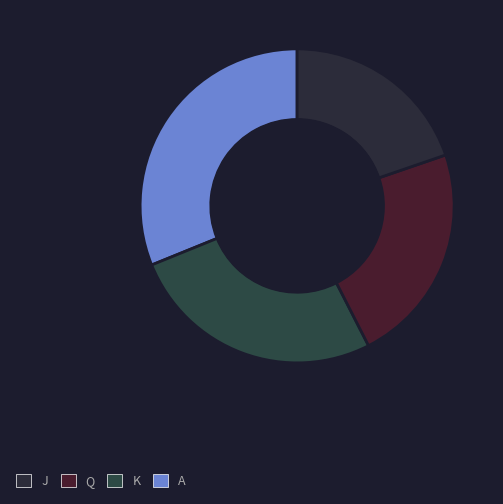

Count the number of slices in the pie.

4